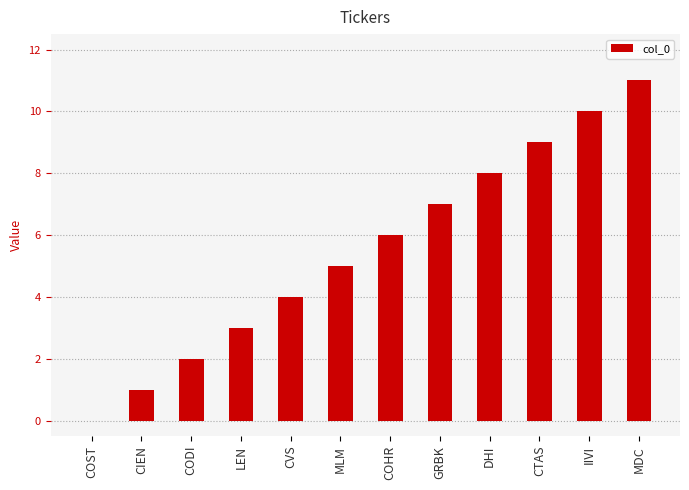

The value at IIVI is 4. True or false?

False